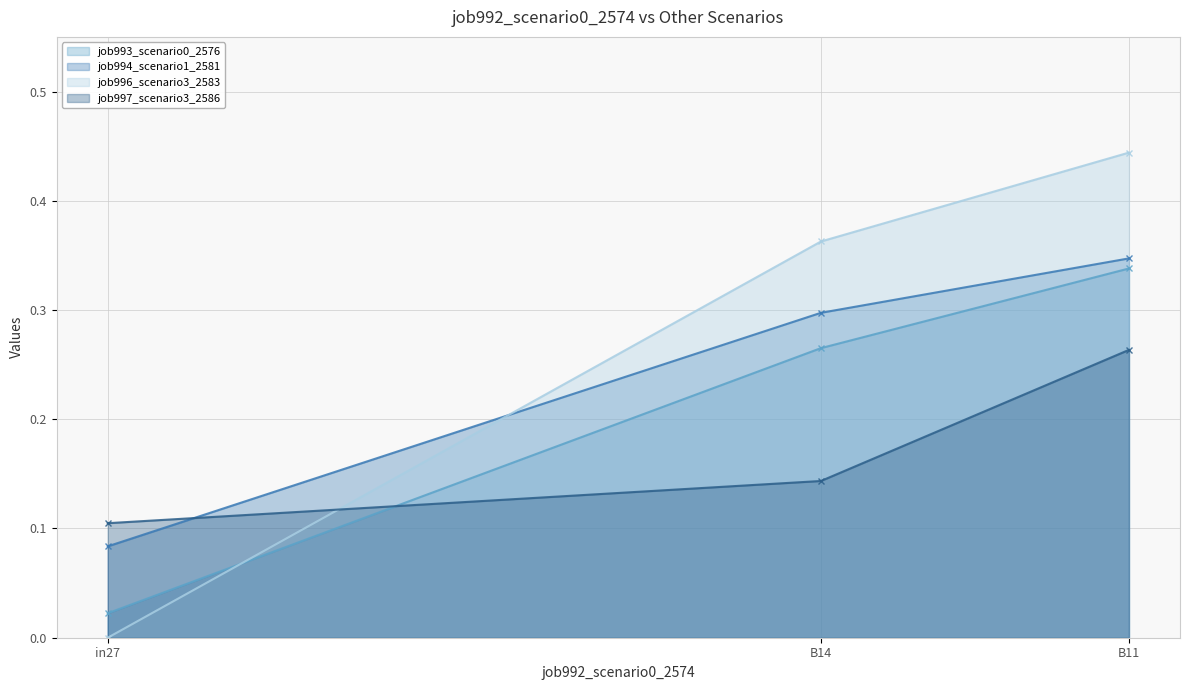

What is the average value of the job993_scenario0_2576 series?

0.2